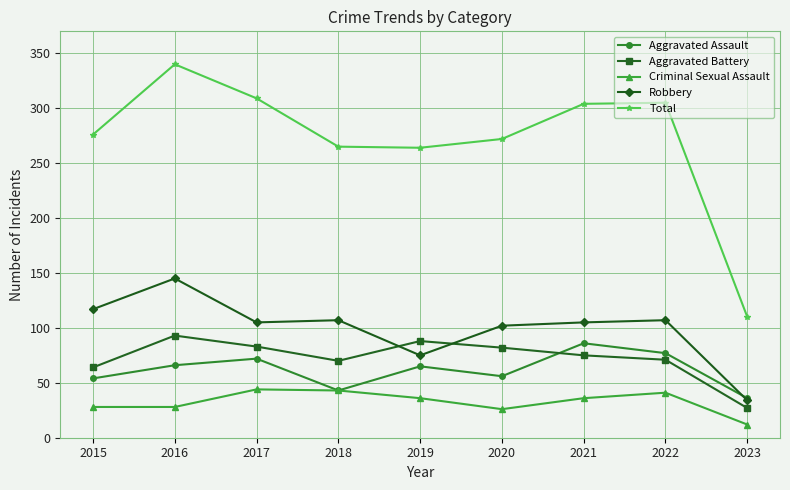

What is the value of the Aggravated Assault point at the 7th from the left?

86